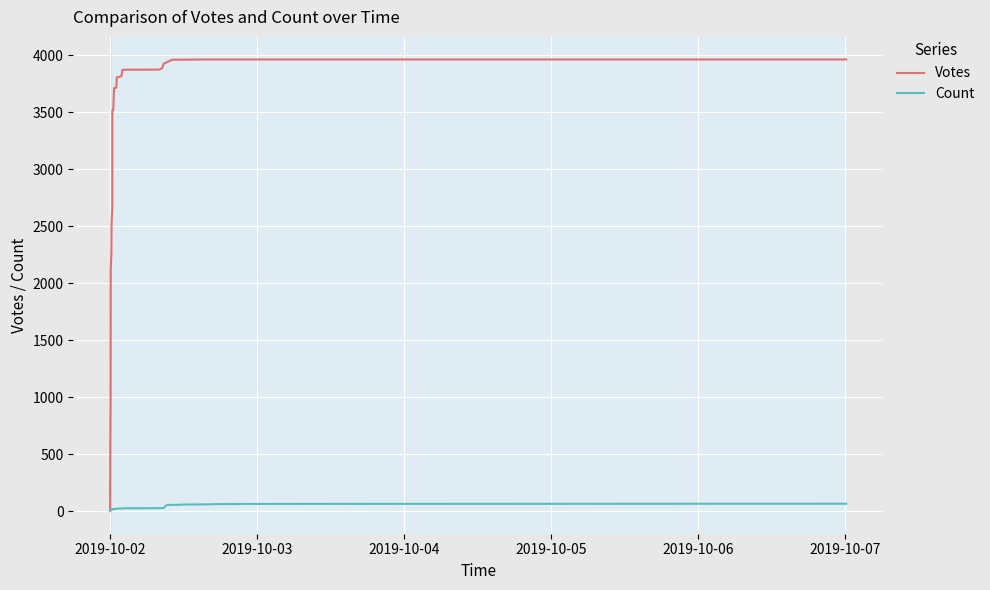

True or false: Votes and Count cross at least once.

False